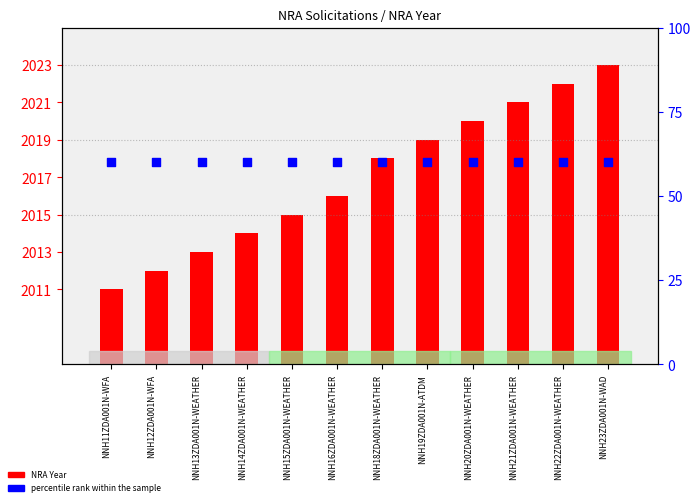

Is the value of percentile rank within the sample at NNH11ZDA001N-WFA greater than the value of NRA Year at NNH18ZDA001N-WEATHER?

No